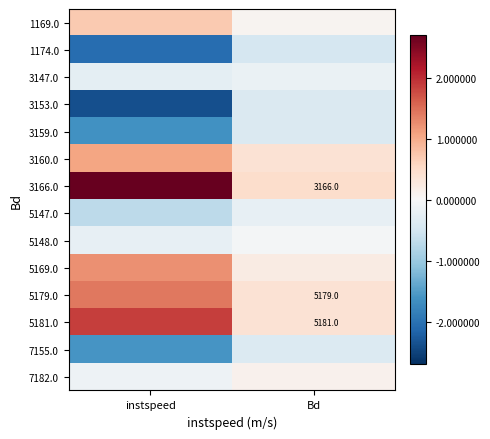

Which category has the lowest value across all series?

instspeed